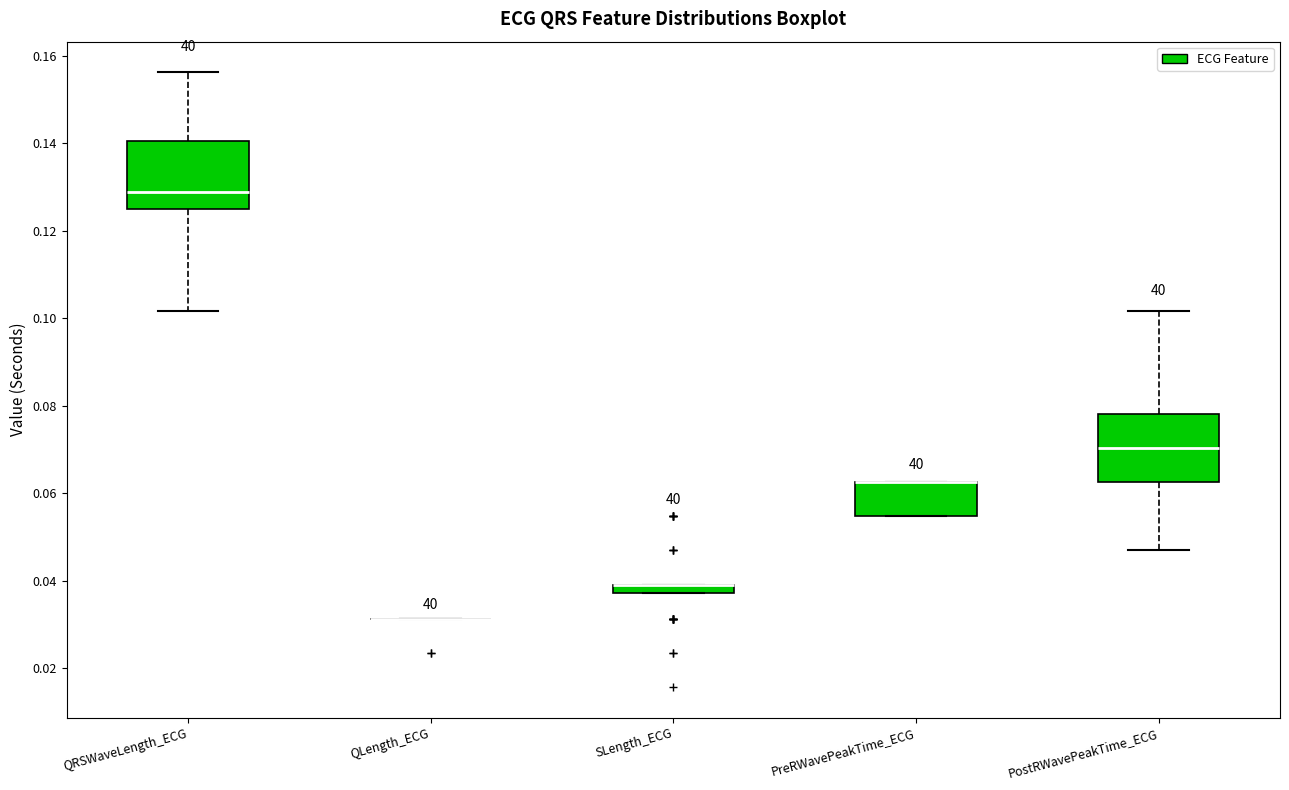

Where is the lower edge of the box for PreRWavePeakTime_ECG on the y-axis? The values are not printed on the chart, so give them approximately, as read against the axis.

0.054